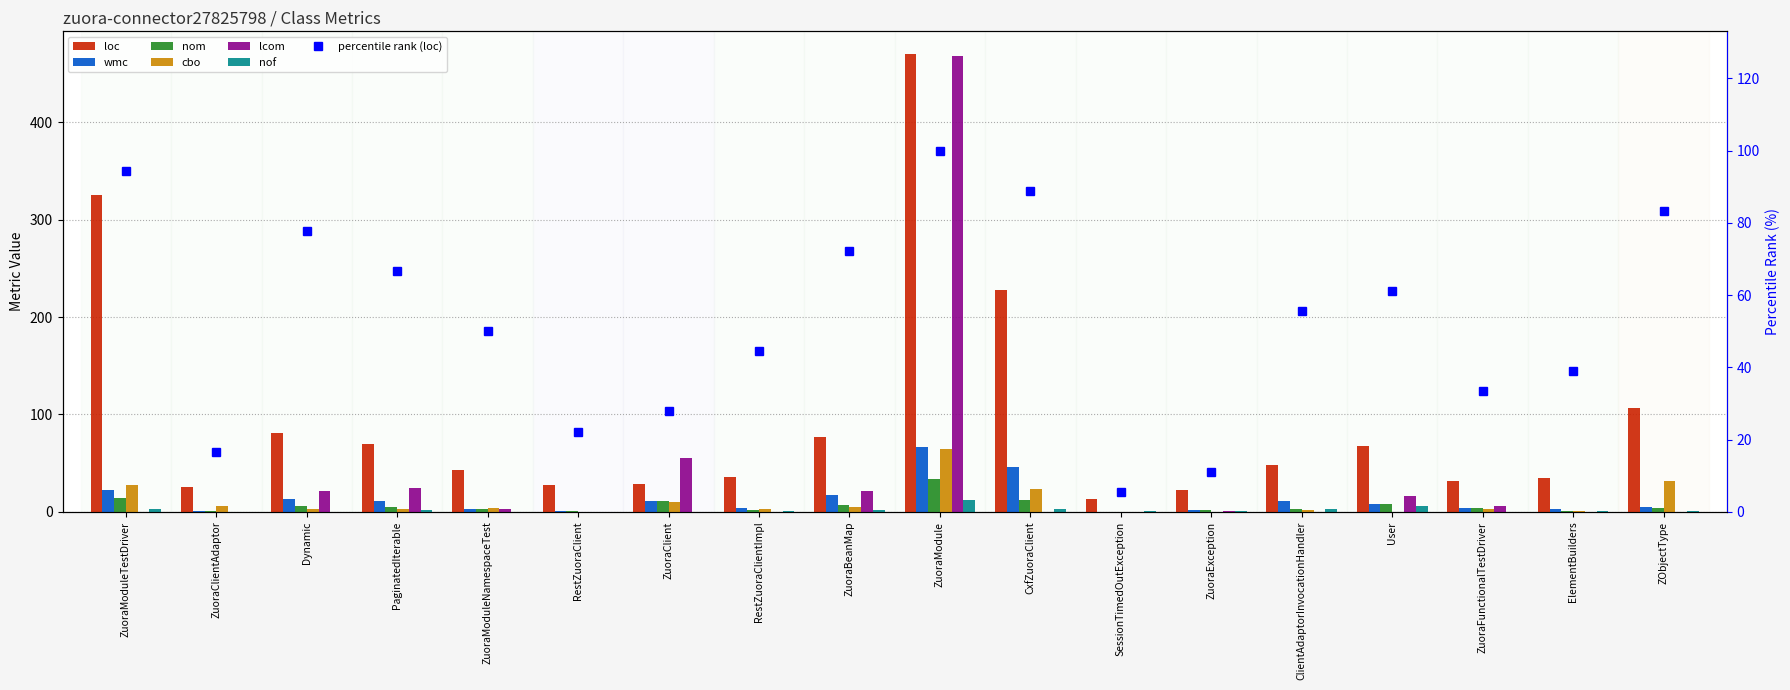

What is the highest value of the cbo series?

64